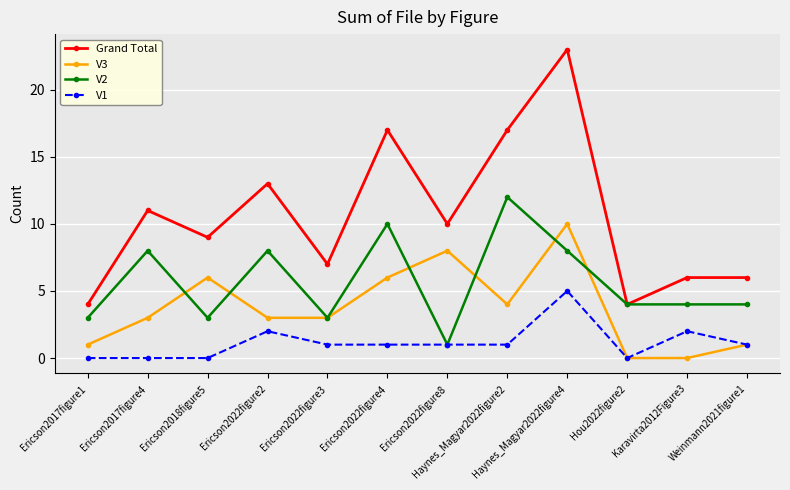

Which category has the highest value in the V1 series?

Haynes_Magyar2022figure4